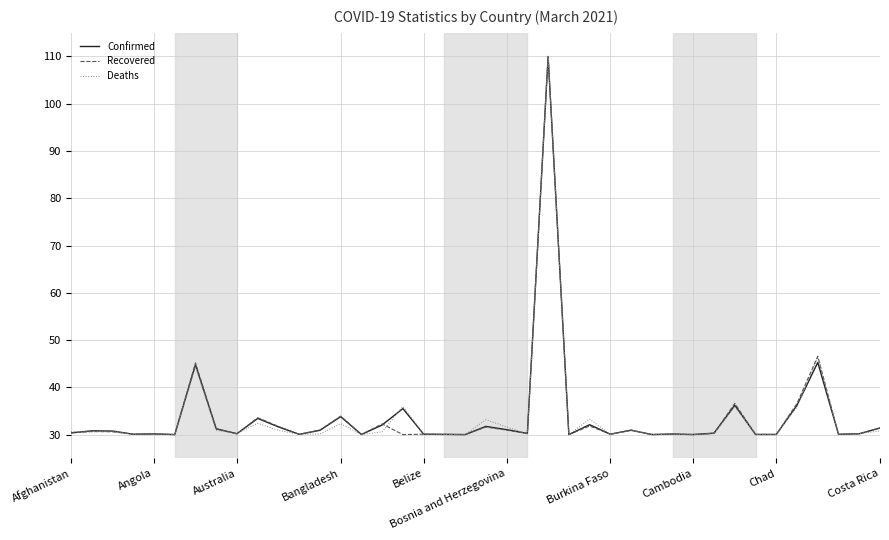

What is the minimum value for Confirmed?

30.0